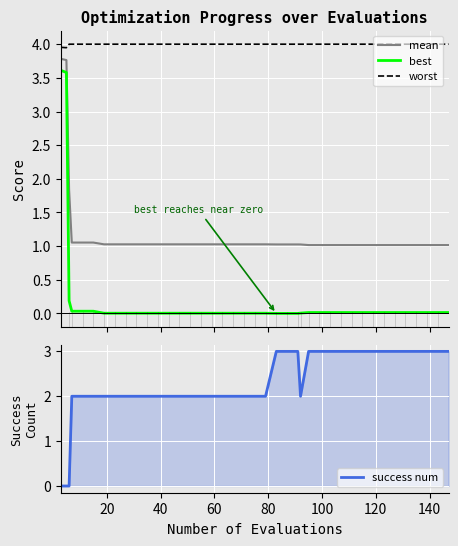

True or false: worst and mean intersect in this chart.

False